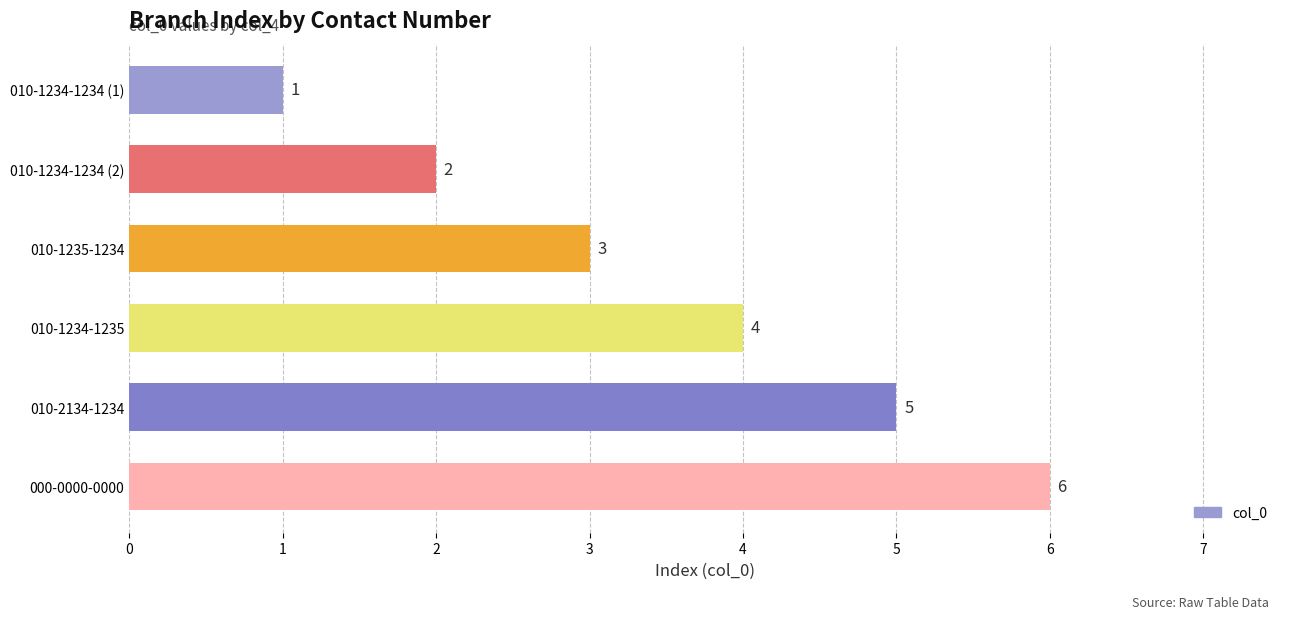

The value at 010-1235-1234 is 2. True or false?

False